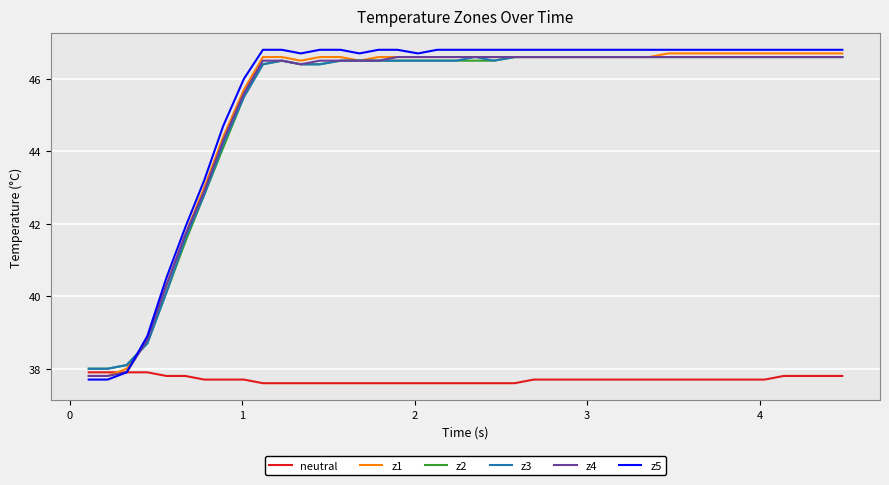

What is the maximum value for z5?

46.8